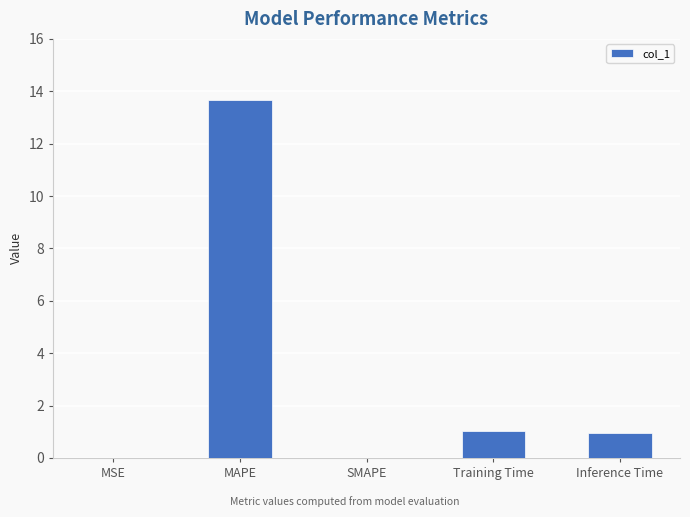

What is the sum of all values?

15.6